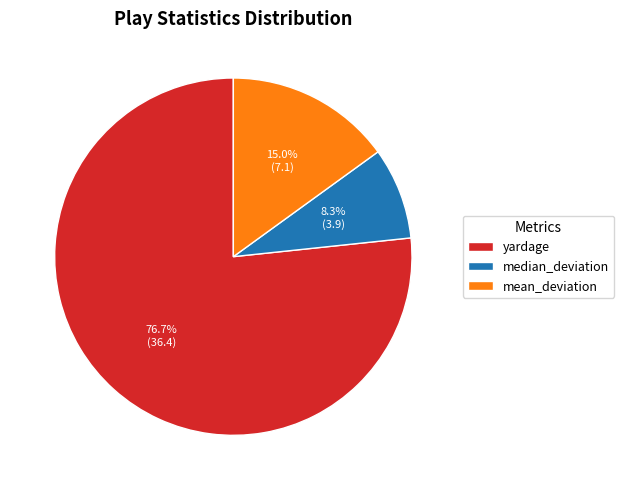

Count the number of slices in the pie.

3